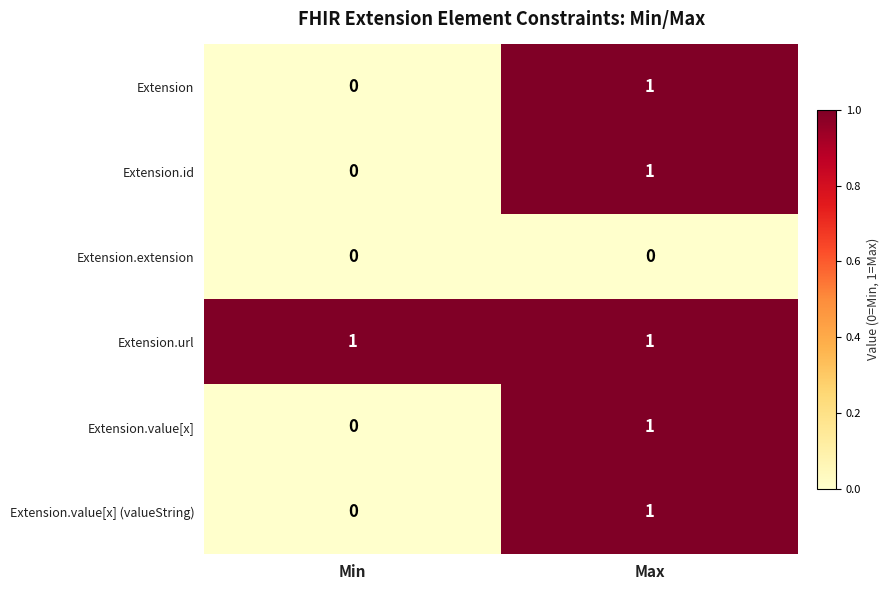

List the labels in order of Extension.value[x] value, smallest first.

Min, Max